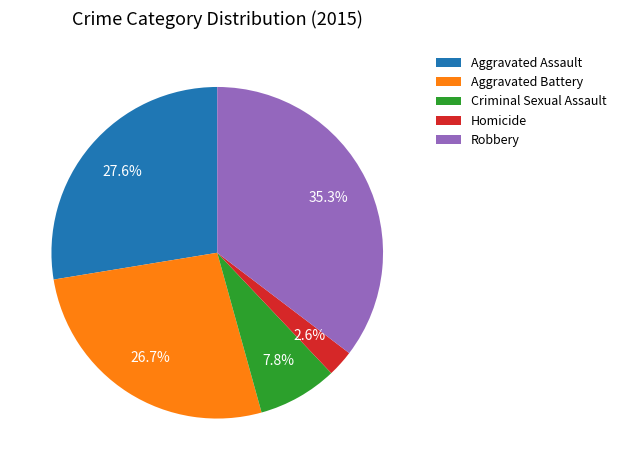

Which has a higher value, Robbery or Aggravated Battery?

Robbery